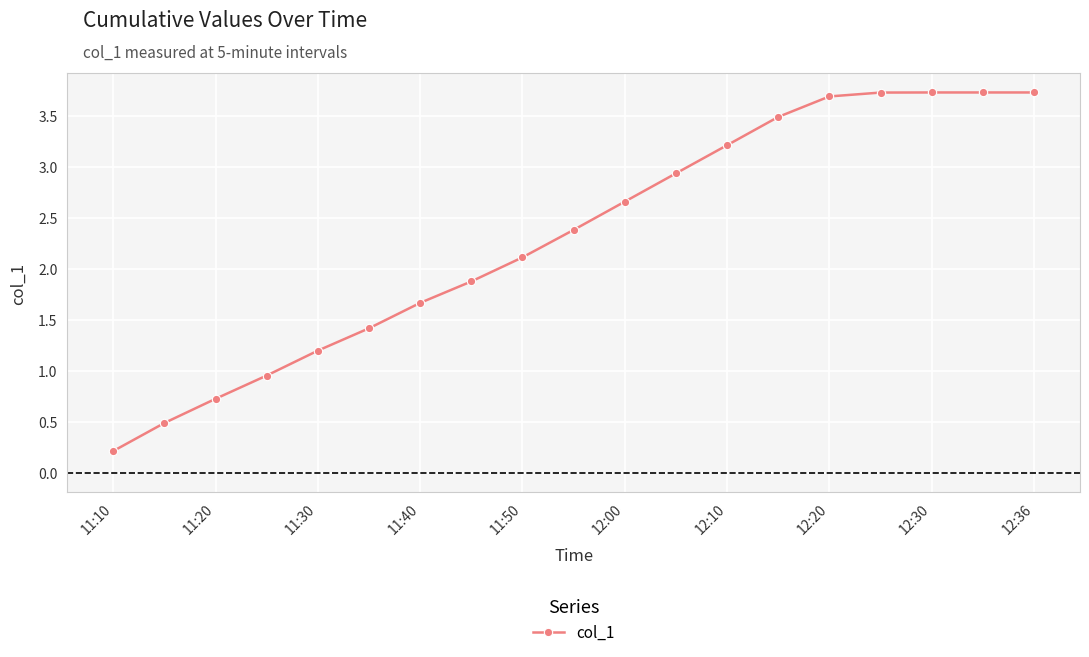

What is the value of the 2nd point from the left?

0.5